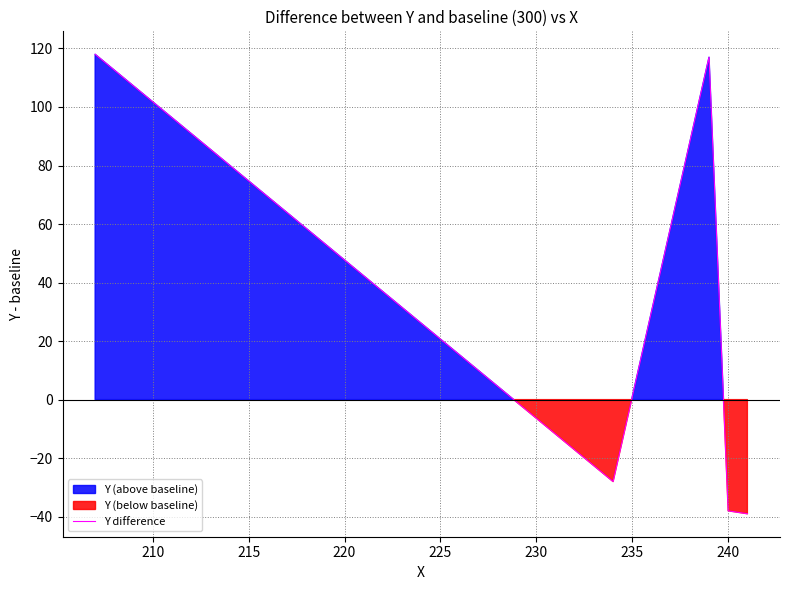

What is the value of the 1st point from the left?

118